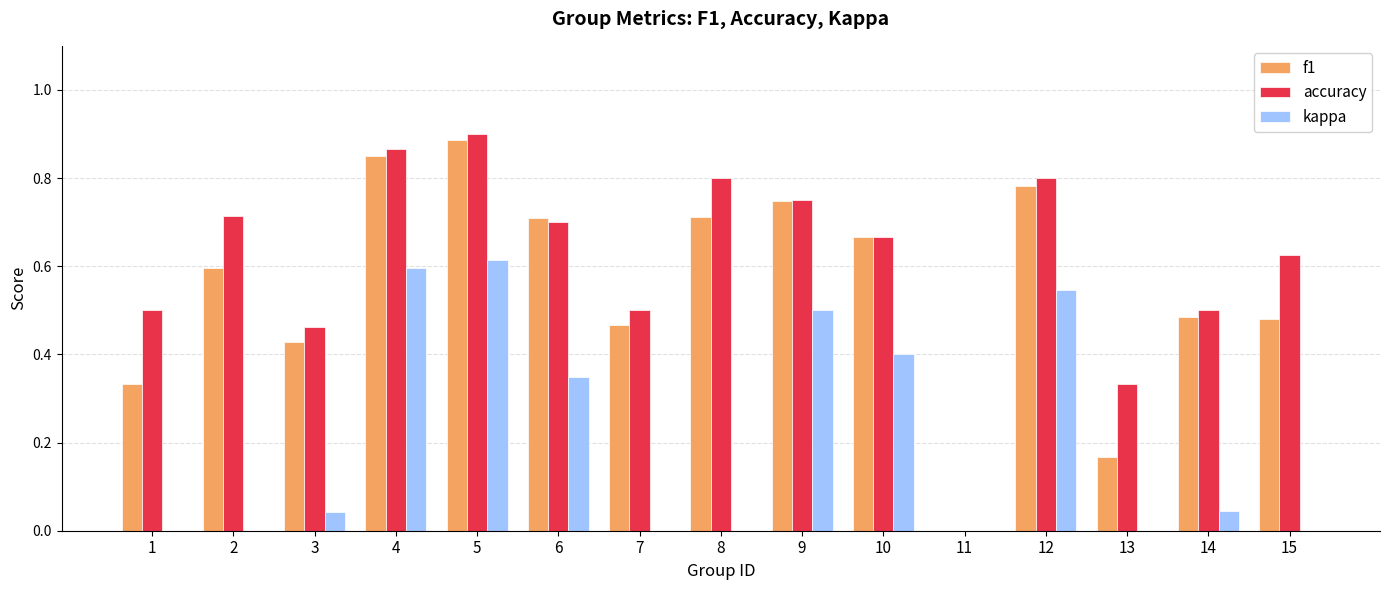

How many groups of bars are there?

15